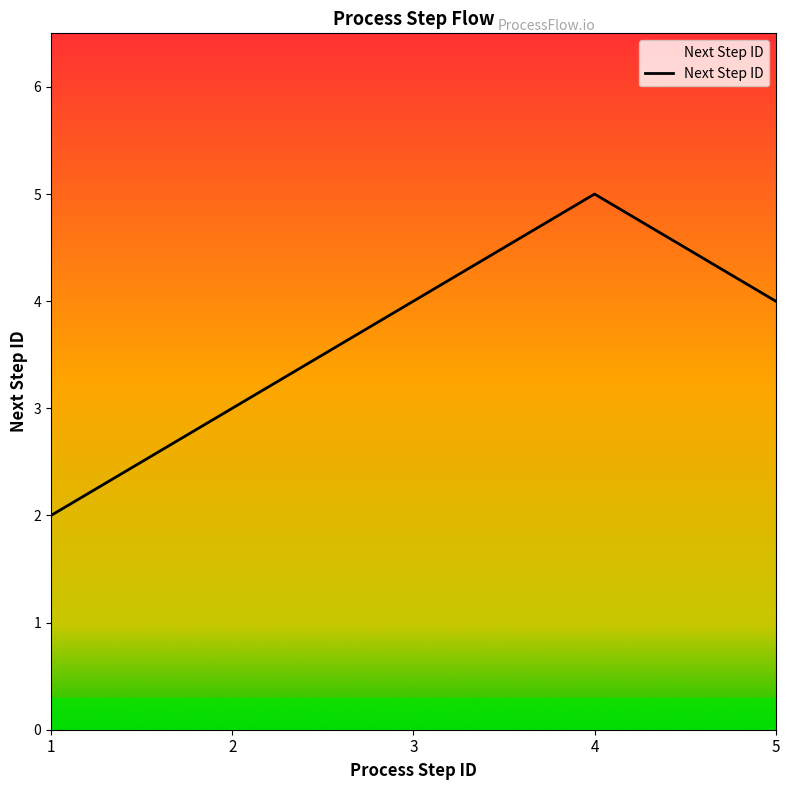

Which label corresponds to the largest value in the chart?

4